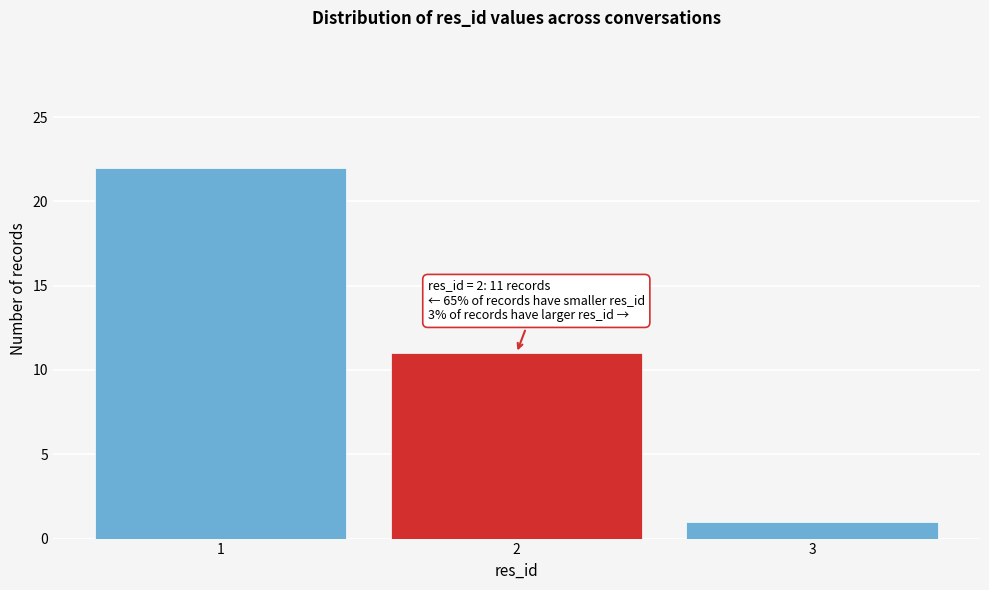

Over which range of the x-axis is the bar tallest?

0.5 to 1.5